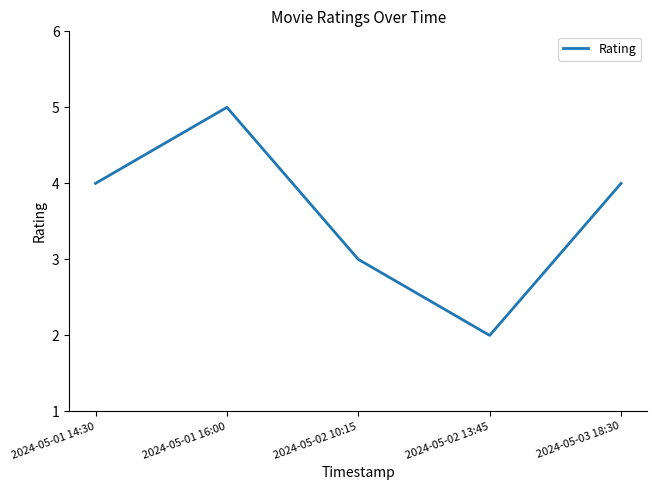

What is the greatest value displayed?

5